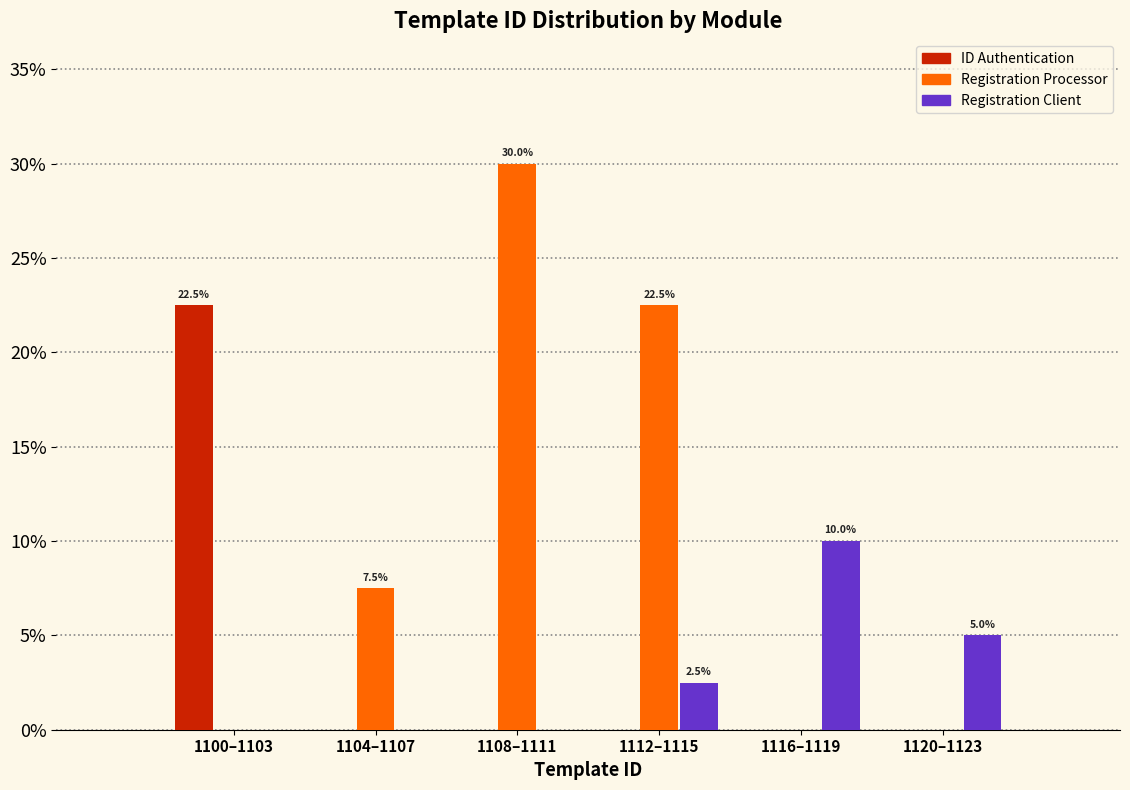

Reading left to right, extract all data points from this chart.

ID Authentication: 1100–1103=22.5	1104–1107=0.0	1108–1111=0.0	1112–1115=0.0	1116–1119=0.0	1120–1123=0.0
Registration Processor: 1100–1103=0.0	1104–1107=7.5	1108–1111=30.0	1112–1115=22.5	1116–1119=0.0	1120–1123=0.0
Registration Client: 1100–1103=0.0	1104–1107=0.0	1108–1111=0.0	1112–1115=2.5	1116–1119=10.0	1120–1123=5.0